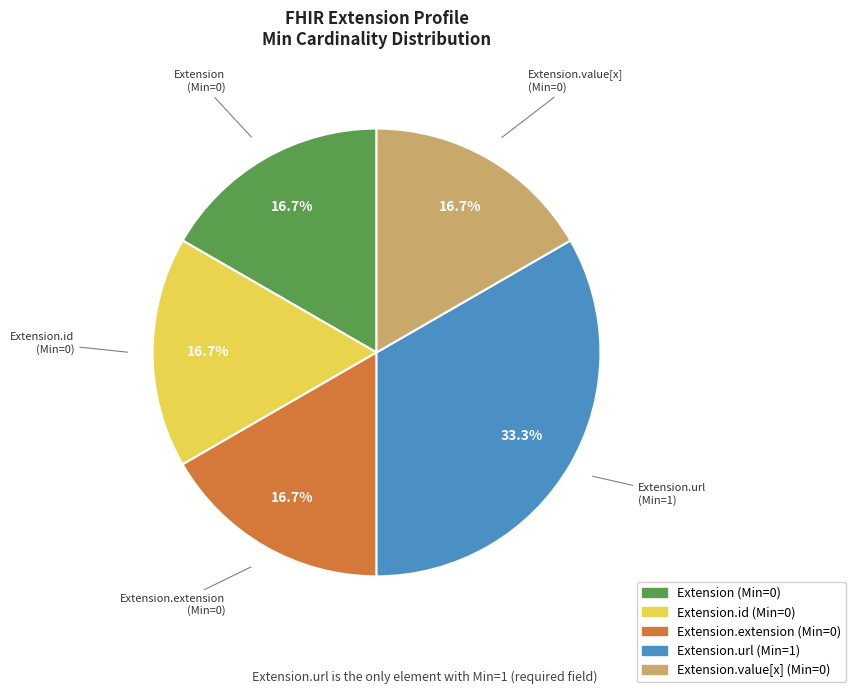

To the nearest percent, what is the difference between the largest and smallest slice percentages?

17%